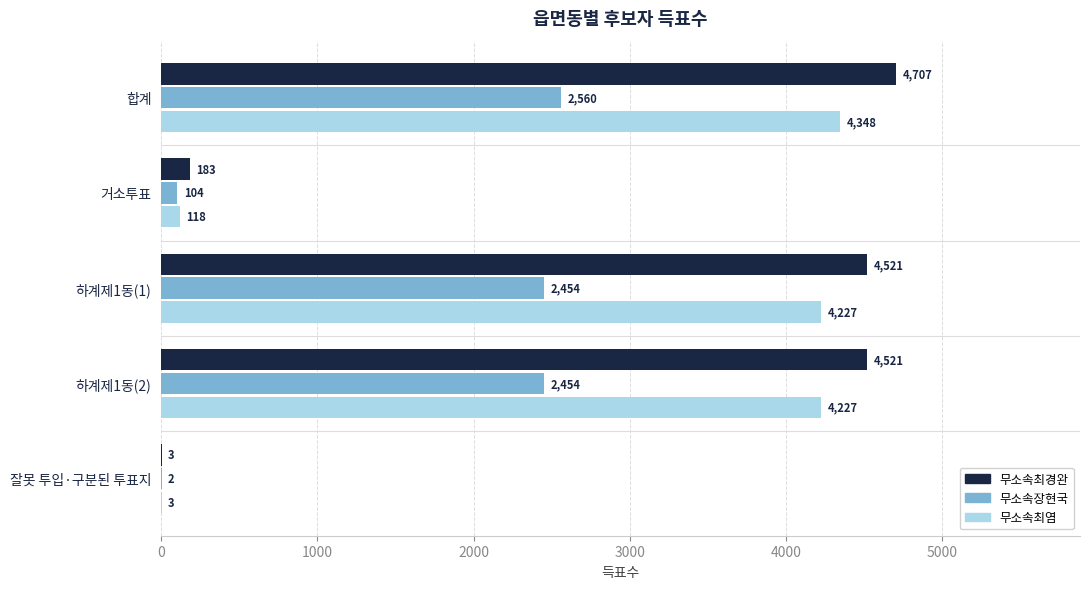

What value does the 무소속최염 series have at 거소투표?

118